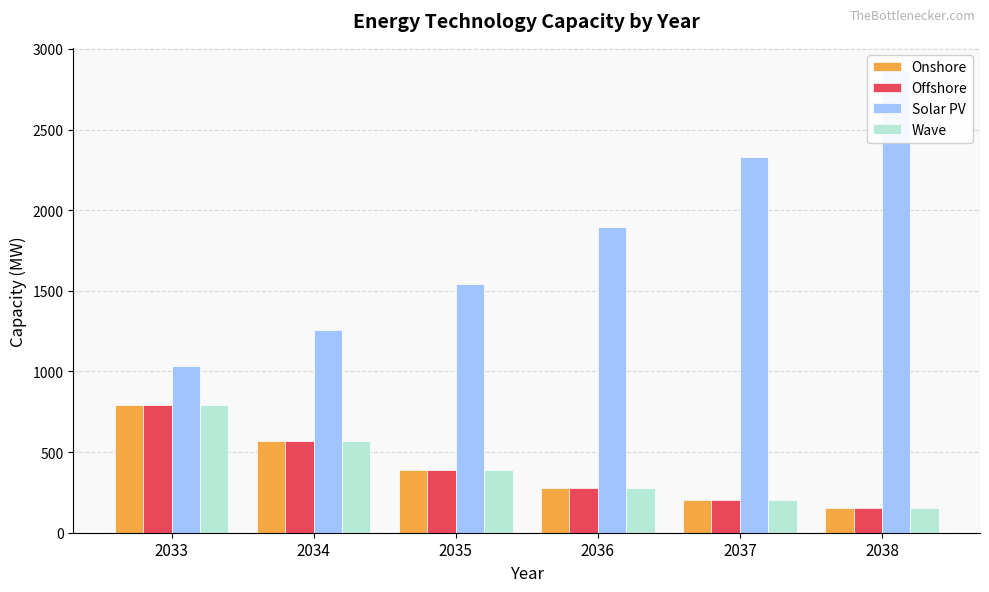

Which label corresponds to the smallest value in the chart?

2038